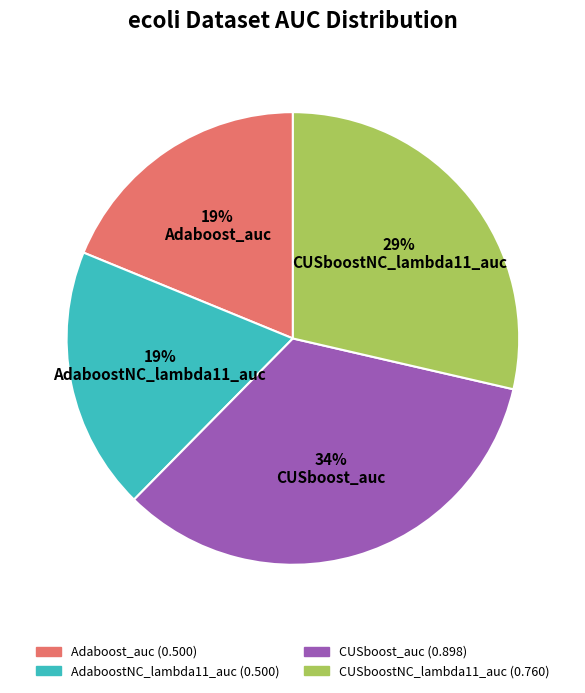

To the nearest percent, what portion does AdaboostNC_lambda11_auc represent?

19%